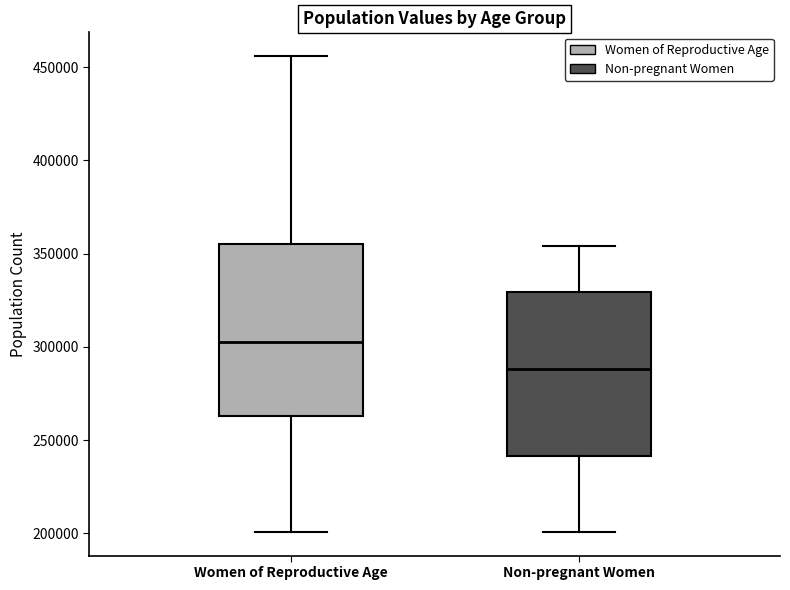

Reading left to right, transcribe this box plot: for each box, give where its median line is, the range the box spans, and where its two whiskers end, as read against the y-axis. The values are not printed on the chart, so give them approximately, as read against the axis.

Women of Reproductive Age: median 300000, box 265000 to 355000, whiskers 200000 to 455000
Non-pregnant Women: median 290000, box 240000 to 330000, whiskers 200000 to 355000